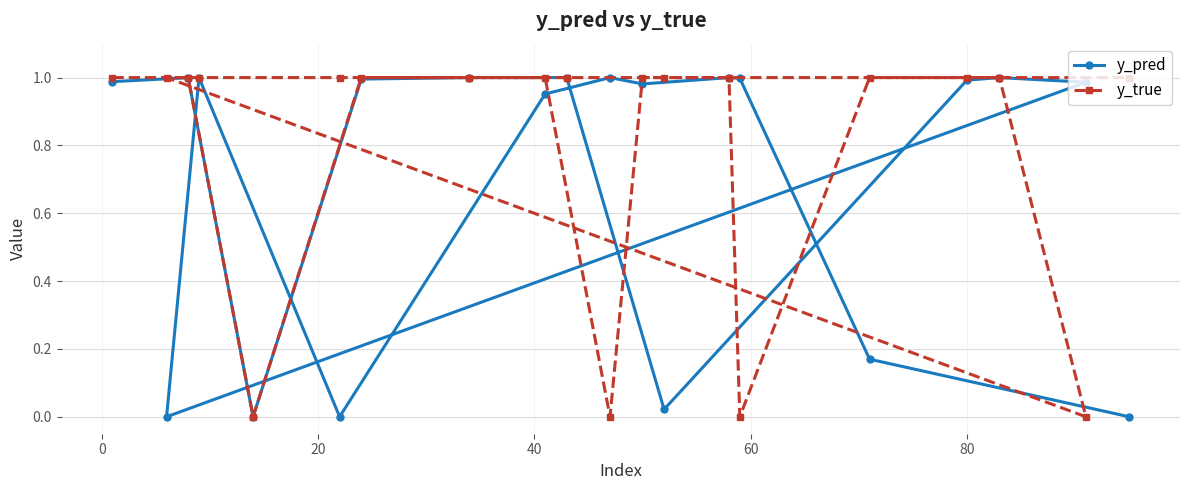

Count the number of data series in this chart.

2